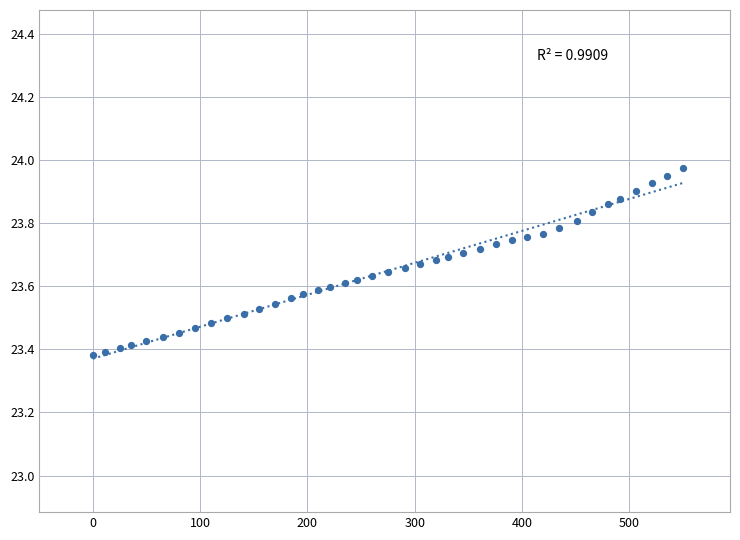

What is the range of X values (max minus min)?

550.0